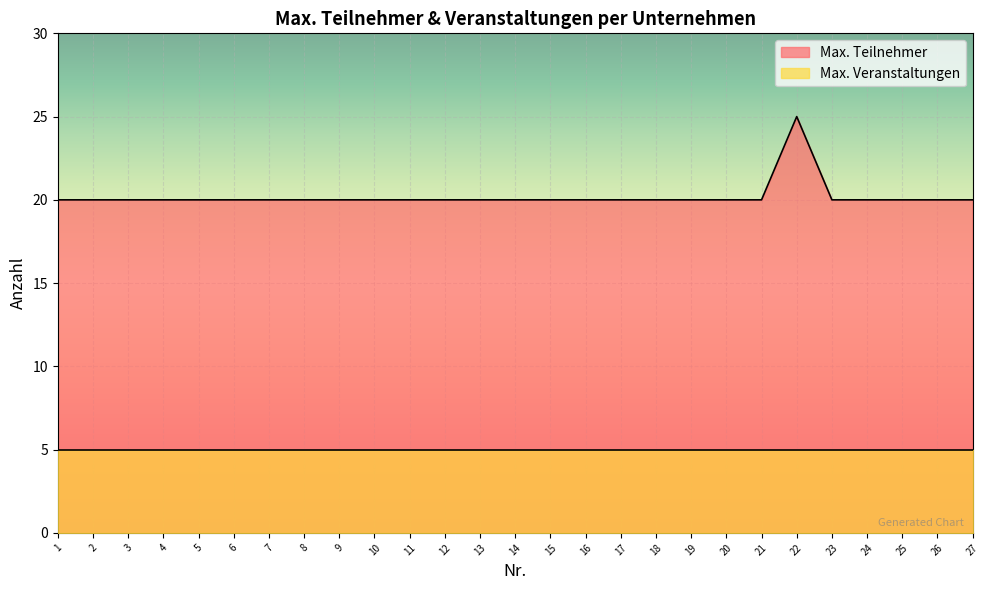

Reading left to right, transcribe all the data shown in this chart.

20	20	20	20	20	20	20	20	20	20	20	20	20	20	20	20	20	20	20	20	20	25	20	20	20	20	20